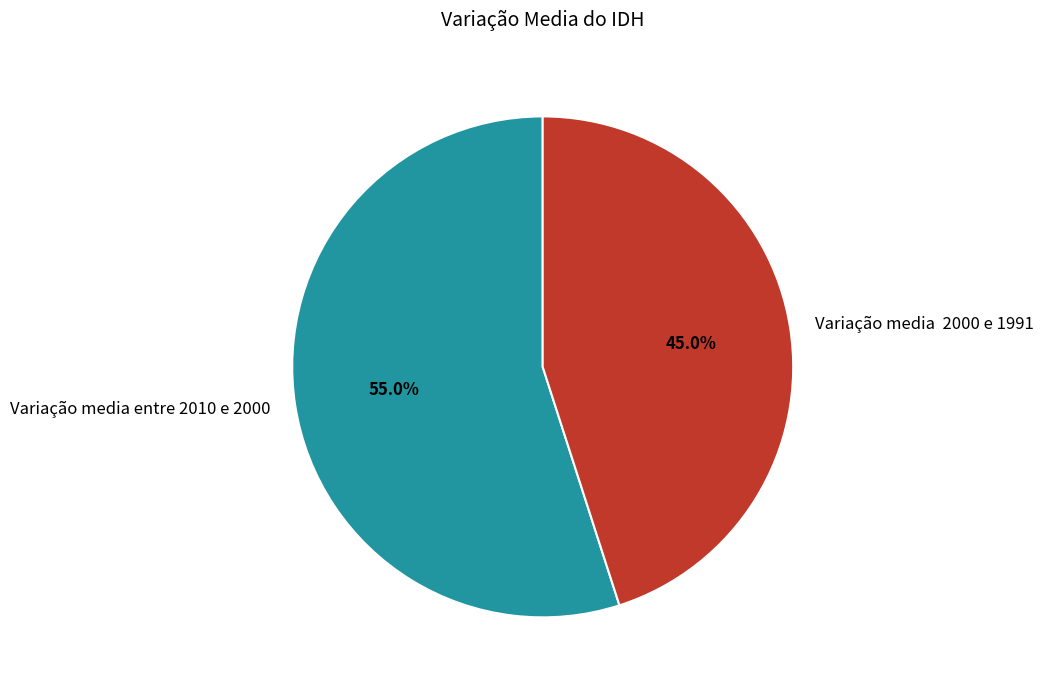

What percentage is NOT represented by Variação media 2000 e 1991?

55.0%